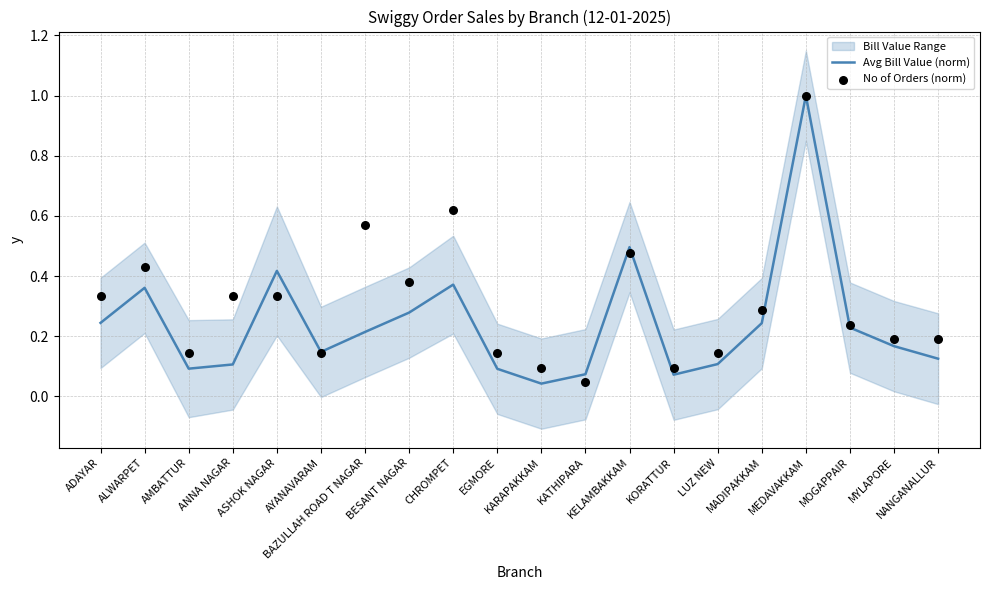

What is the total value across all series at MYLAPORE?

0.4